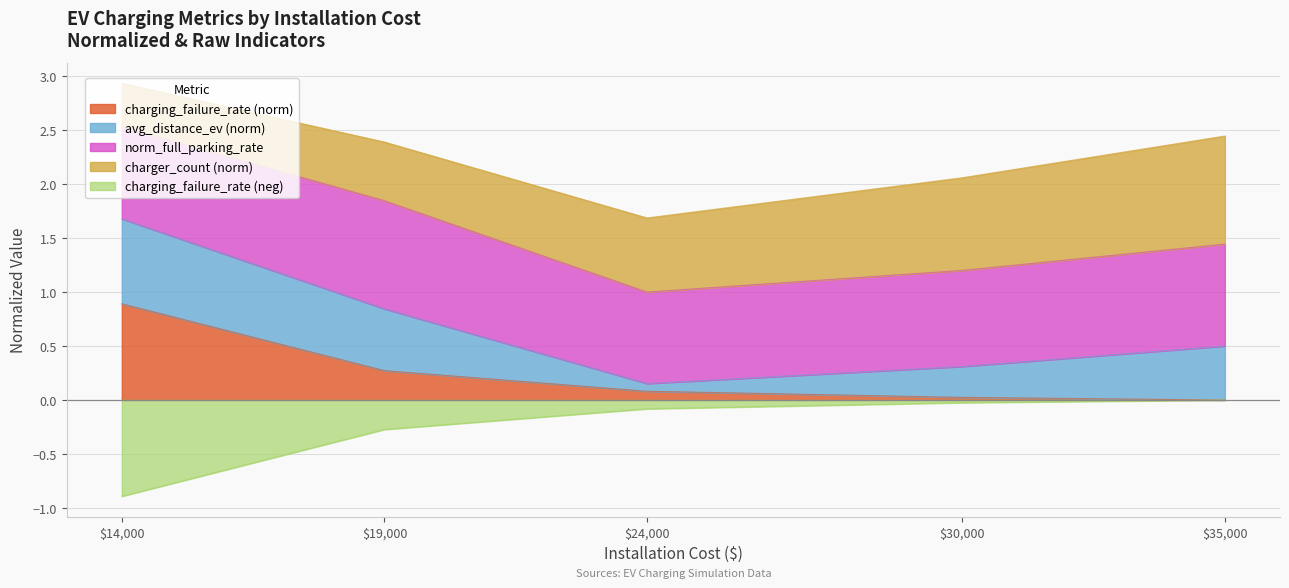

True or false: charging_failure_rate (norm) has a value of 0.5 at $35,000.

False